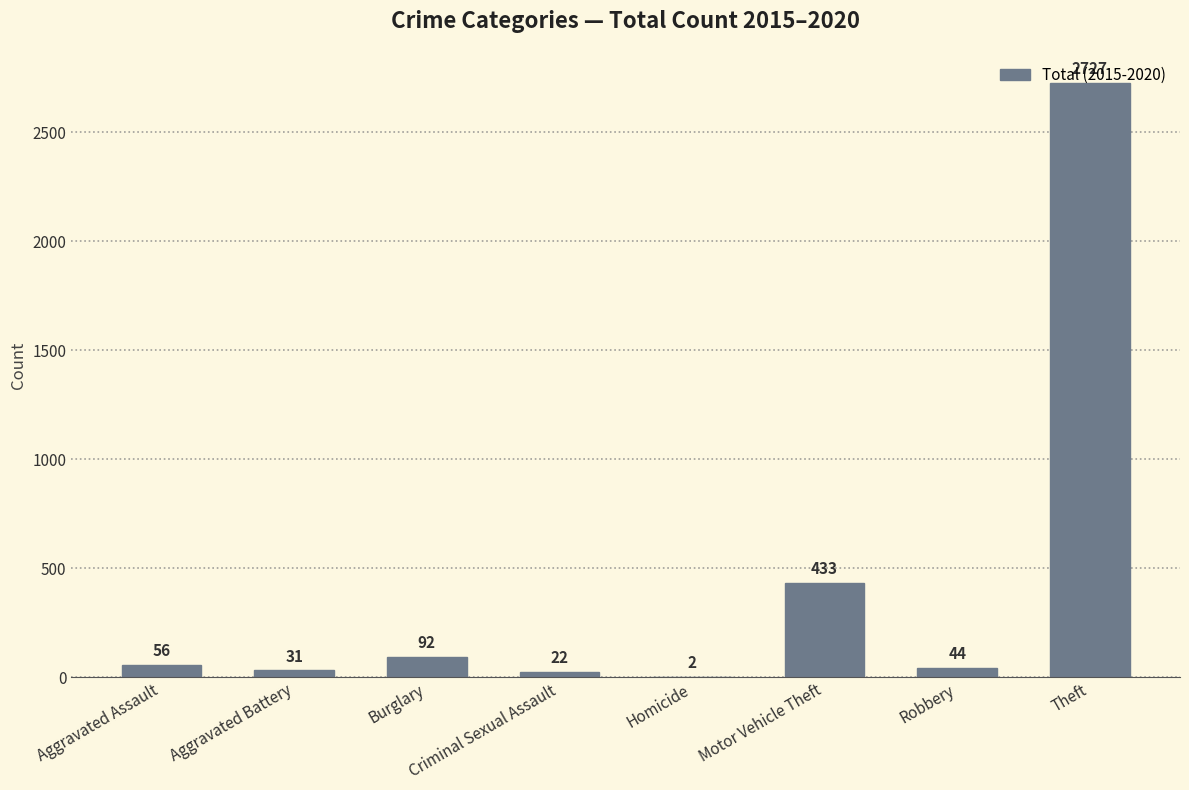

The chart shows a value of 56 at Aggravated Assault. True or false?

True